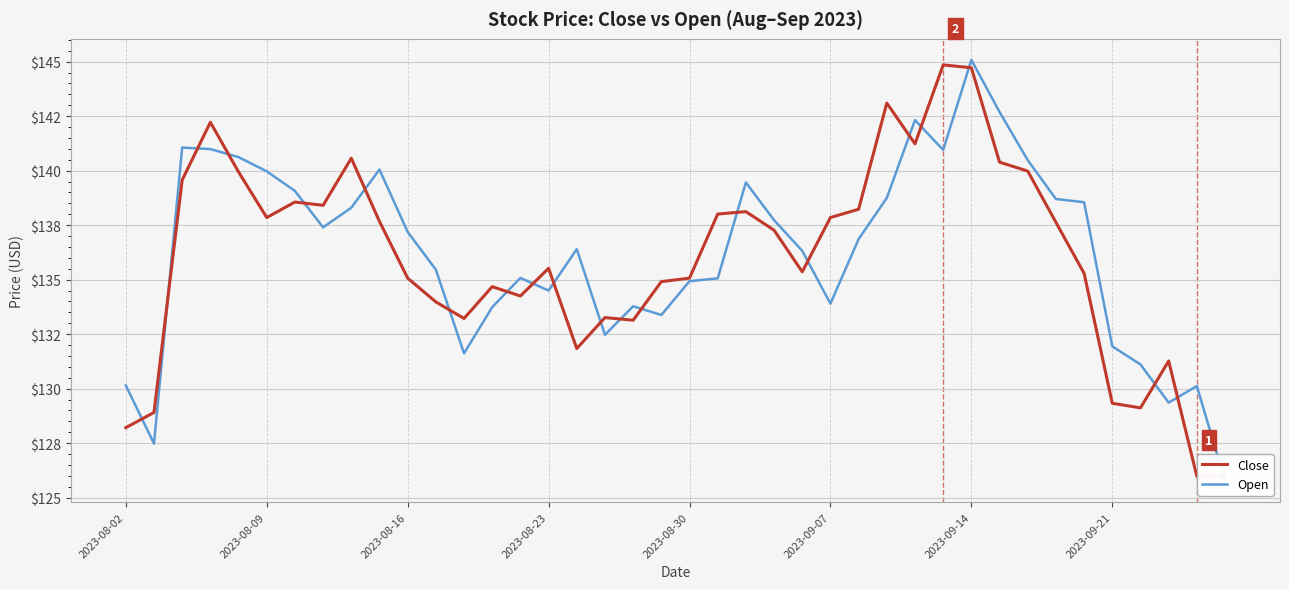

How many times do Open and Close cross each other?

21